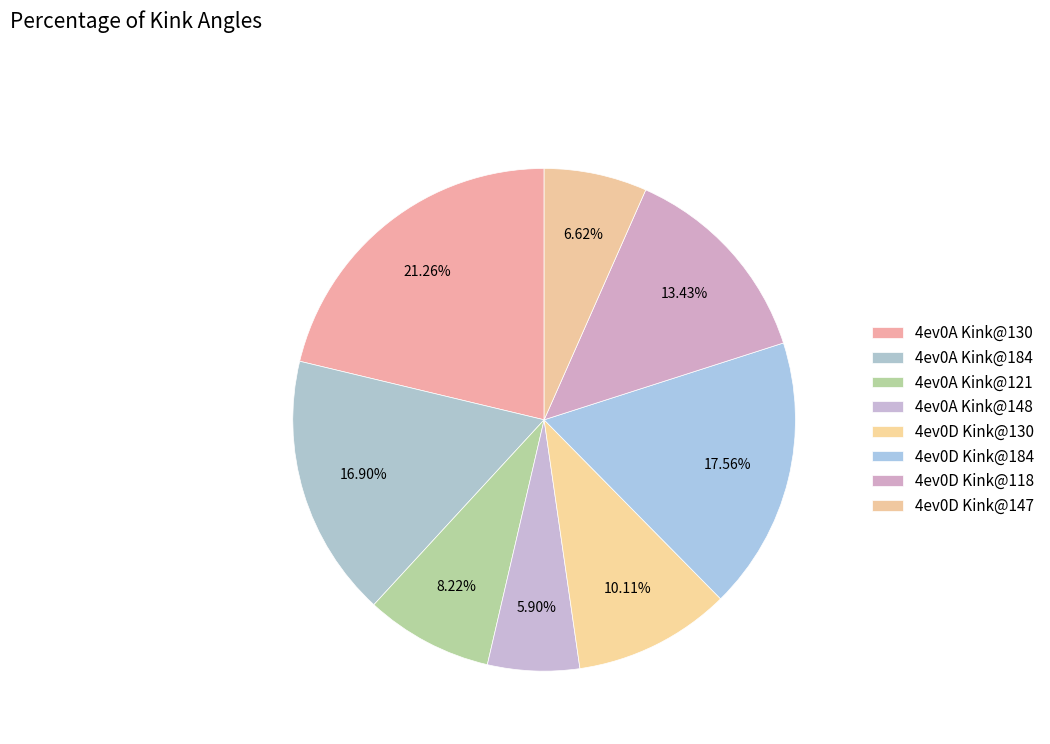

How many segments does this pie chart have?

8